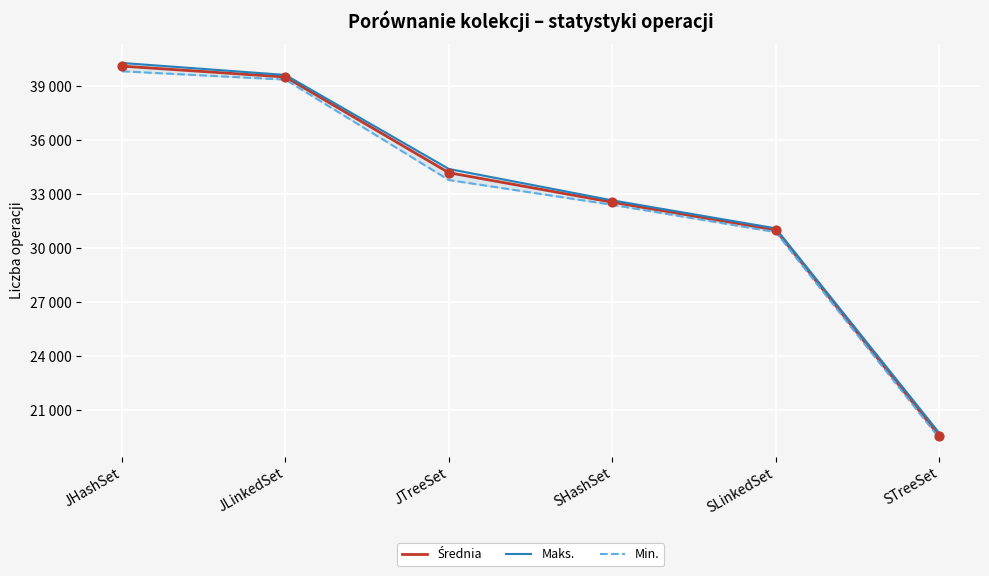

Is the value of Maks. at SLinkedSet greater than the value of Średnia at JLinkedSet?

No